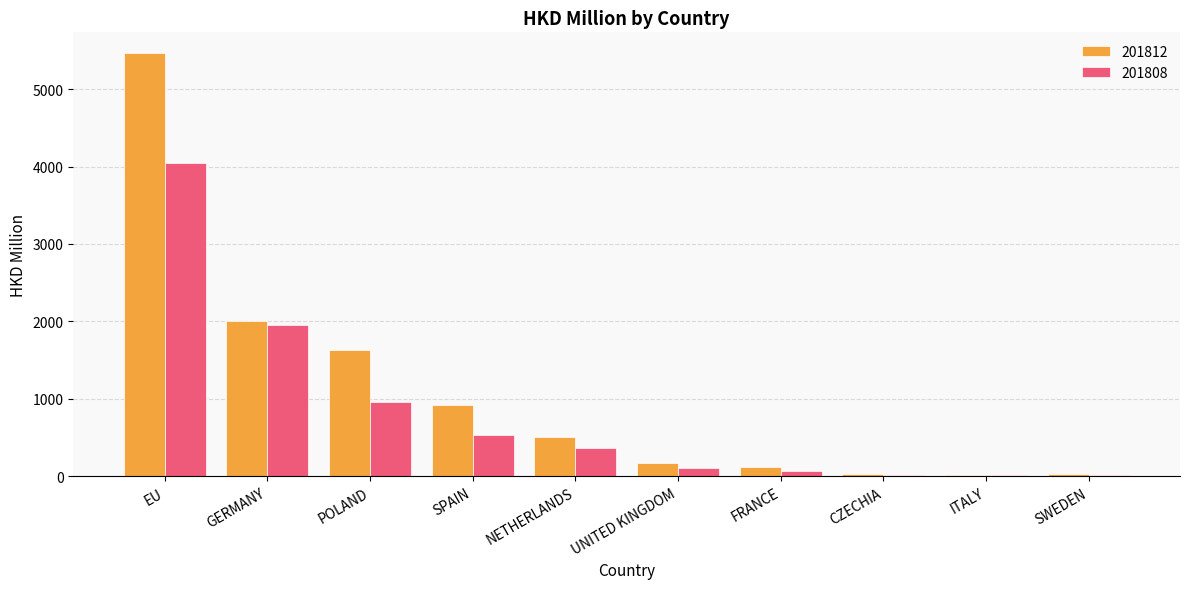

The 201812 series shows 502.0 at NETHERLANDS. True or false?

True